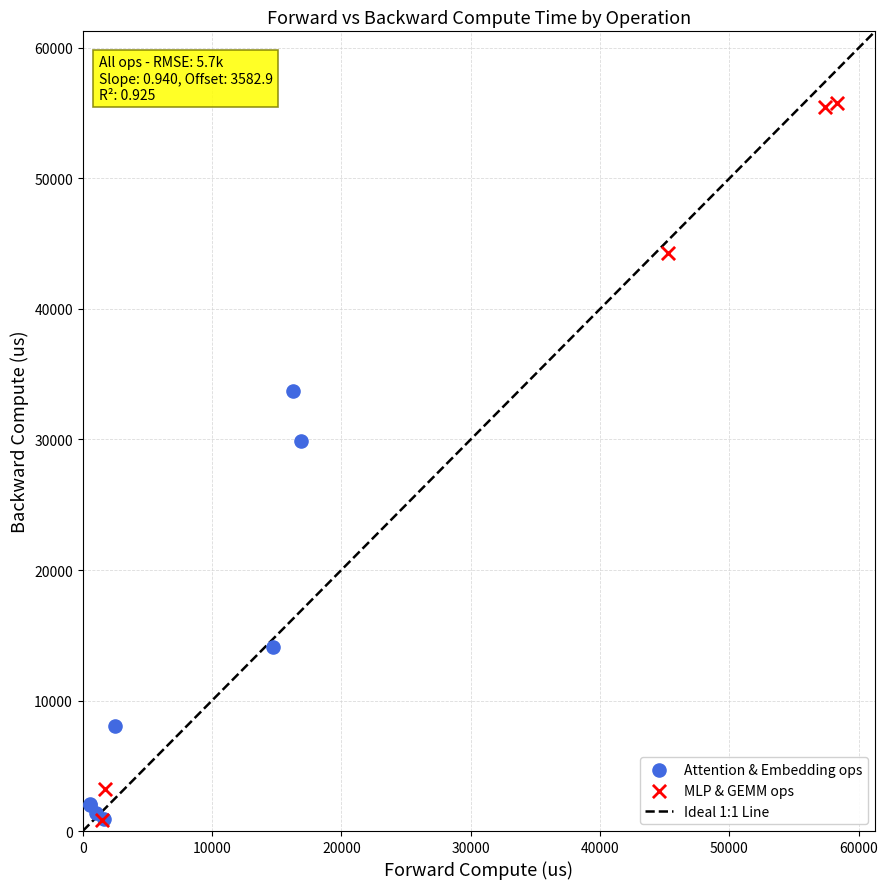

Which series contains the highest Y value?

MLP & GEMM ops